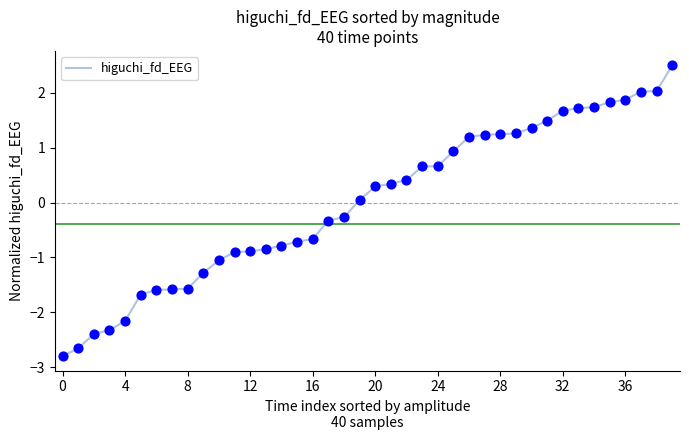

What is the smallest value displayed?

-2.8